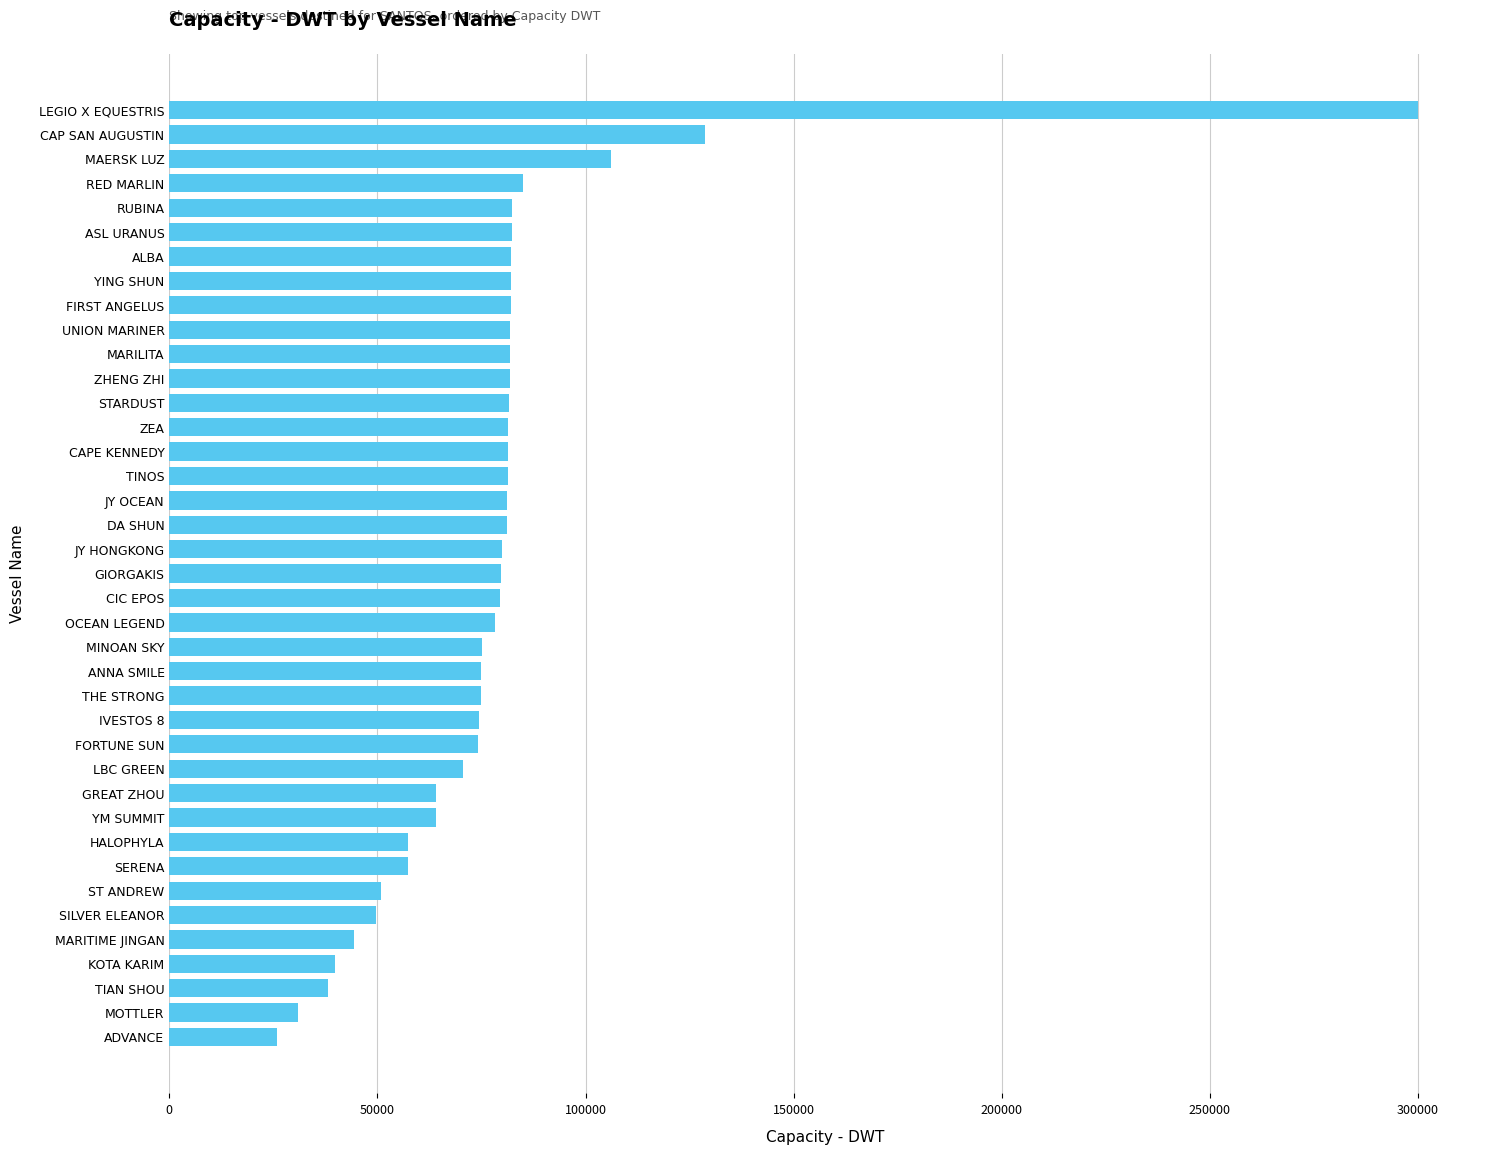

What is the maximum value shown in the chart?

299937